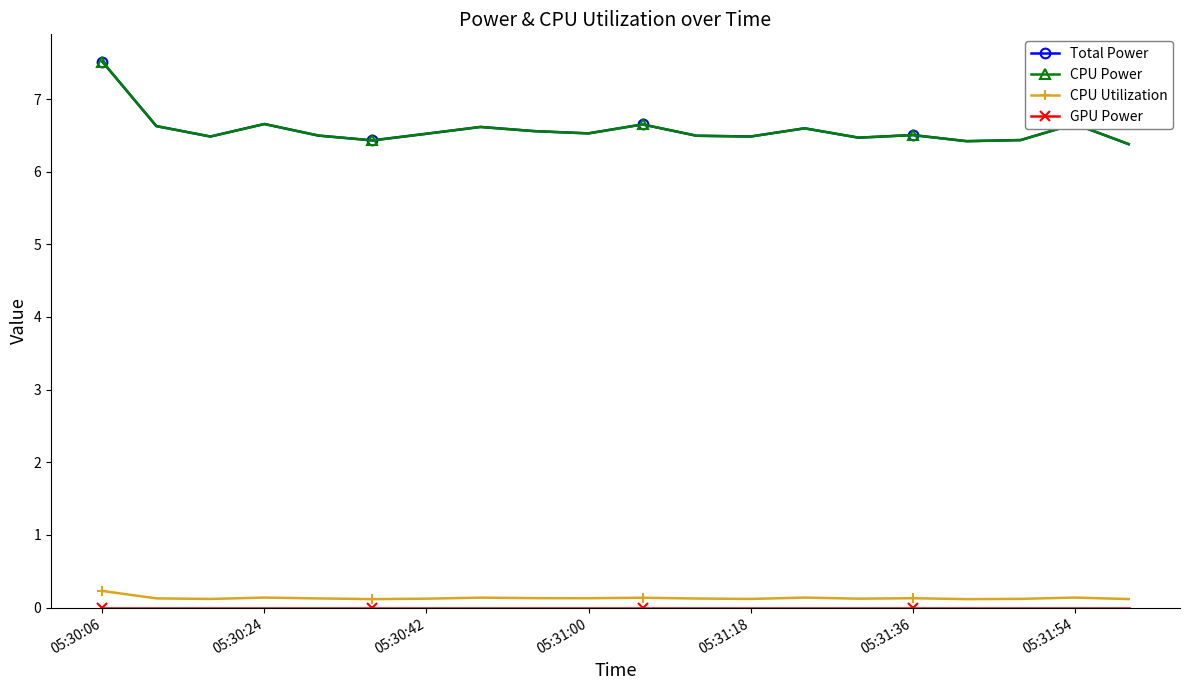

How many lines are shown in the chart?

4